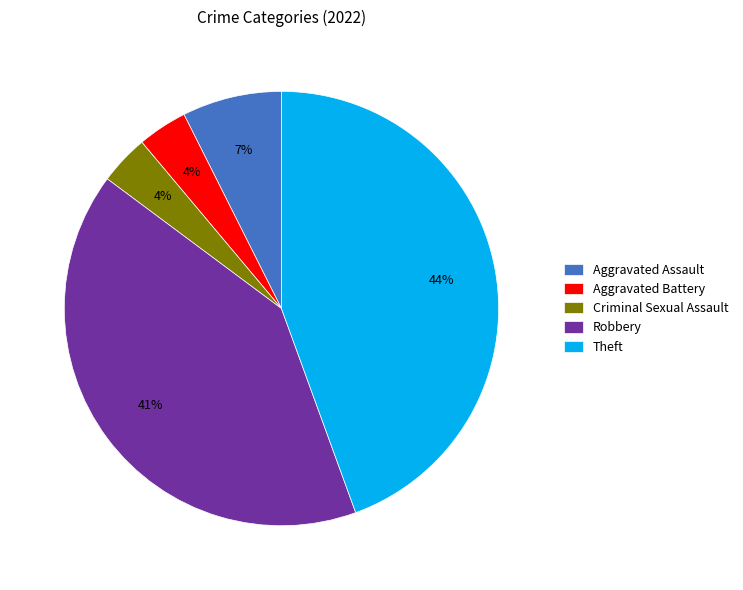

Is it true that Theft is 57% of the pie?

False